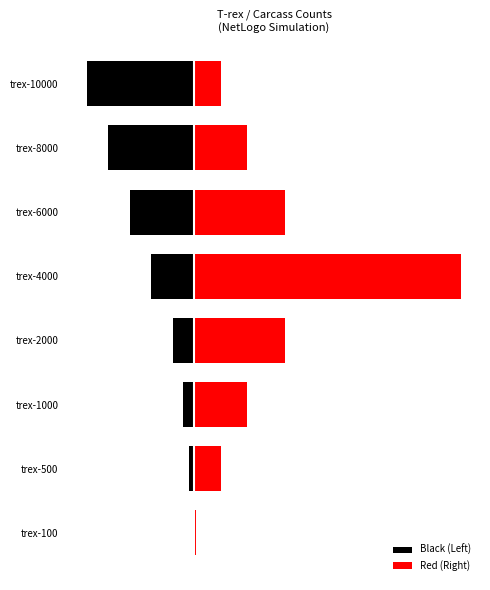

How many data points in Red (Right) are above 2?

3